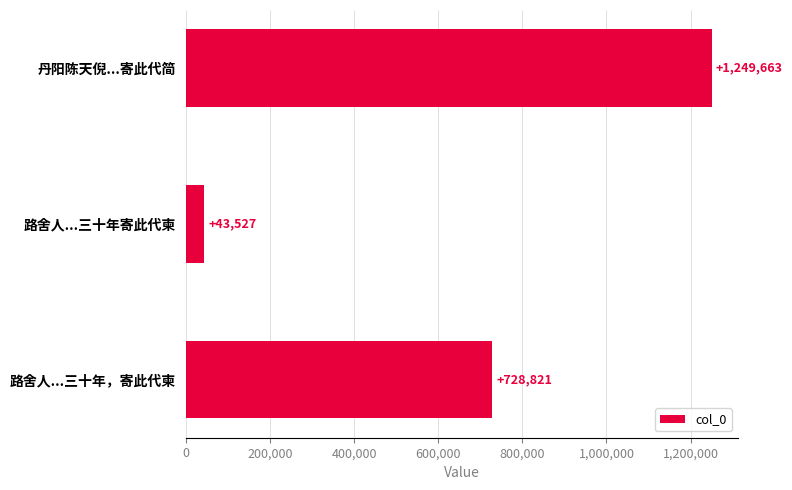

What is the difference between the maximum and minimum values?

1206136